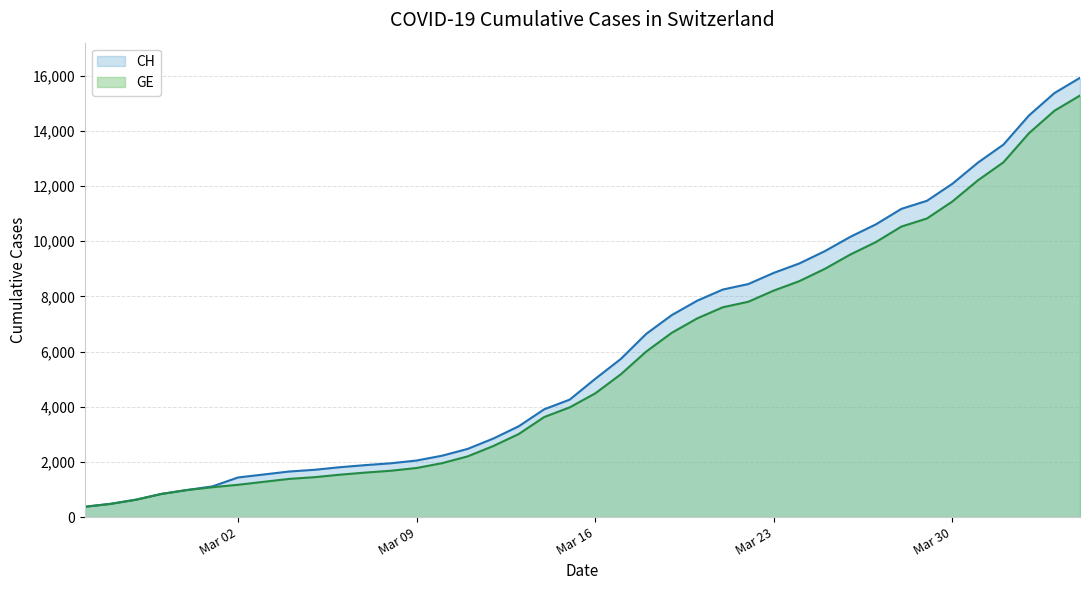

True or false: CH has more than 1 points higher than both neighbors.

False